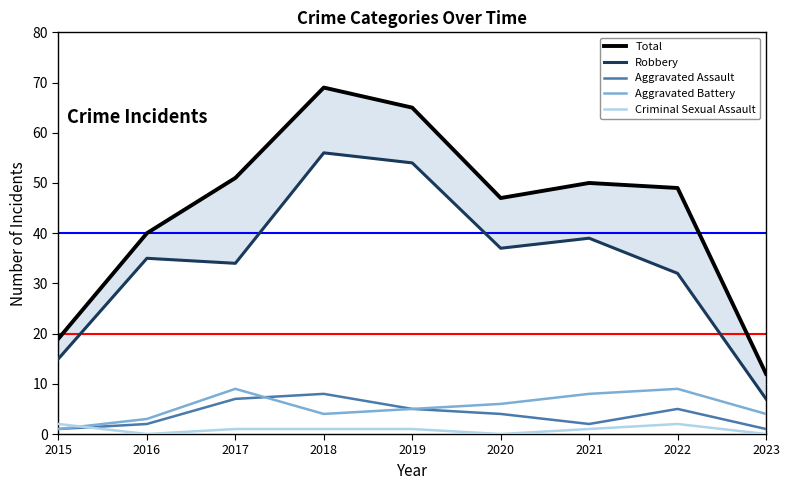

What is the value of the Aggravated Battery point at the 3rd from the left?

9